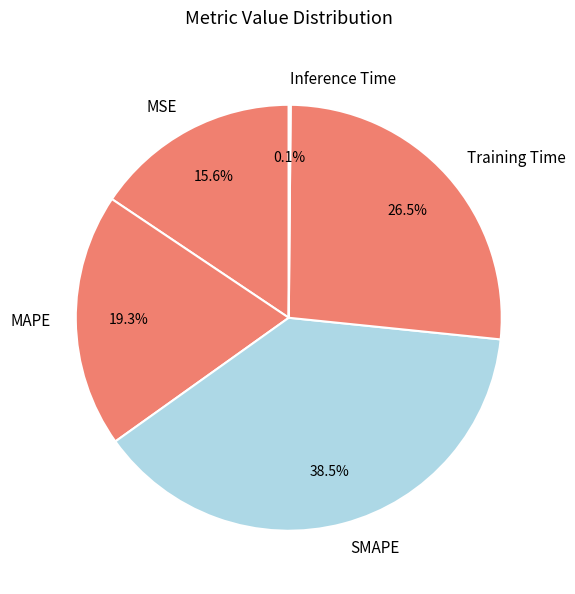

Is the sum of SMAPE and Training Time greater than half?

Yes